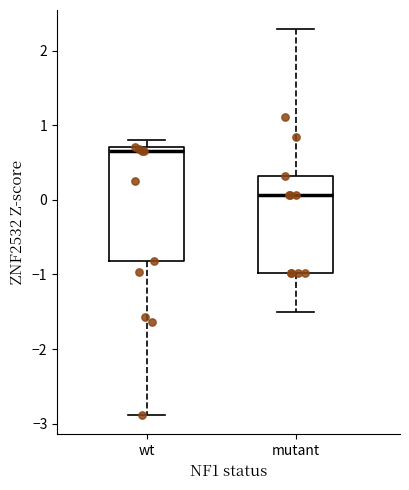

Which box is the tallest, from its lower edge to its upper edge?

wt